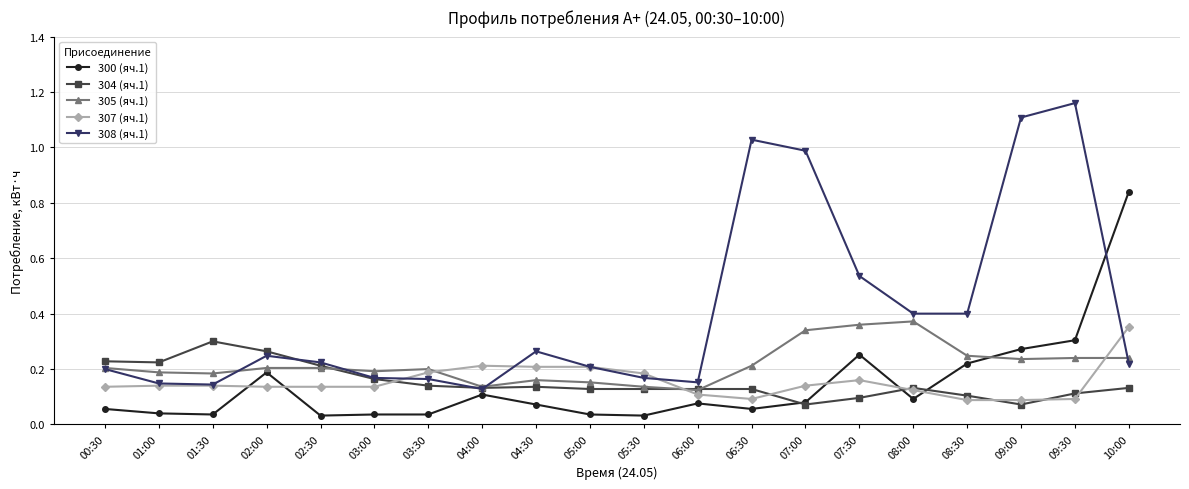

Between 03:00 and 08:00, which series saw the biggest shift?

308 (яч.1)